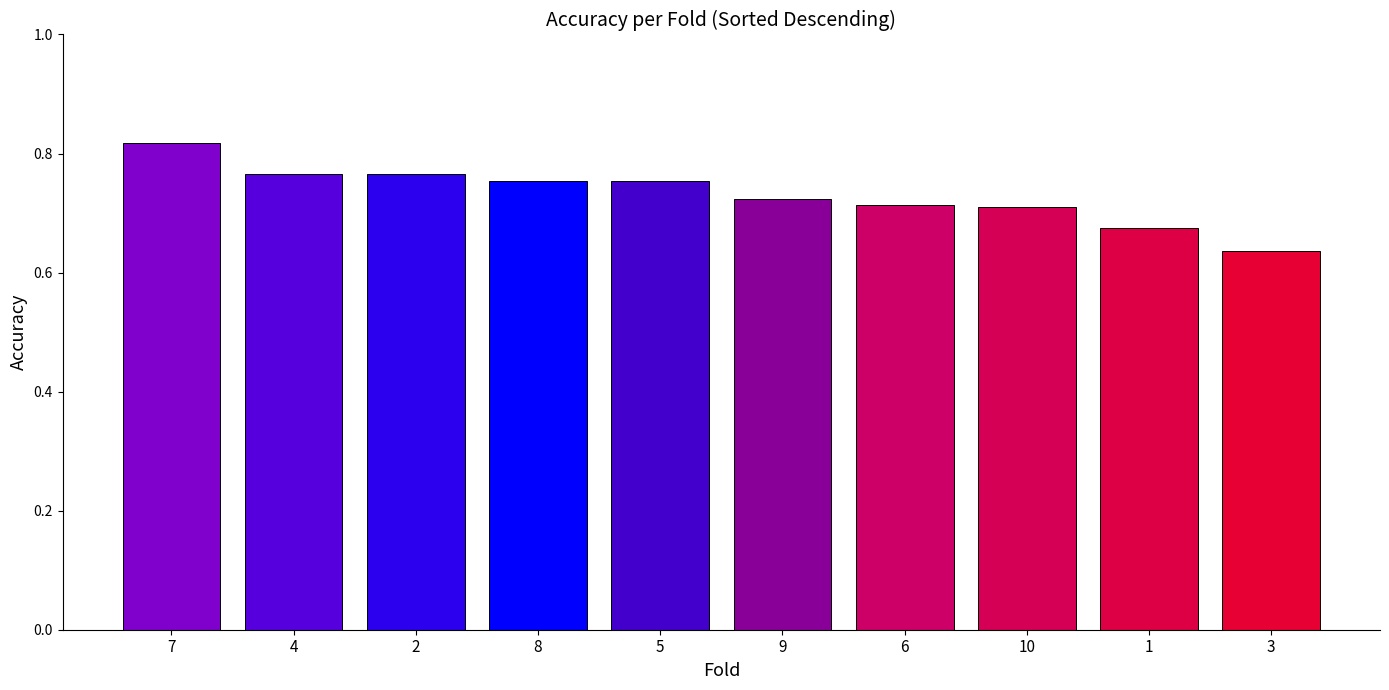

Which category has the lowest value across all series?

3